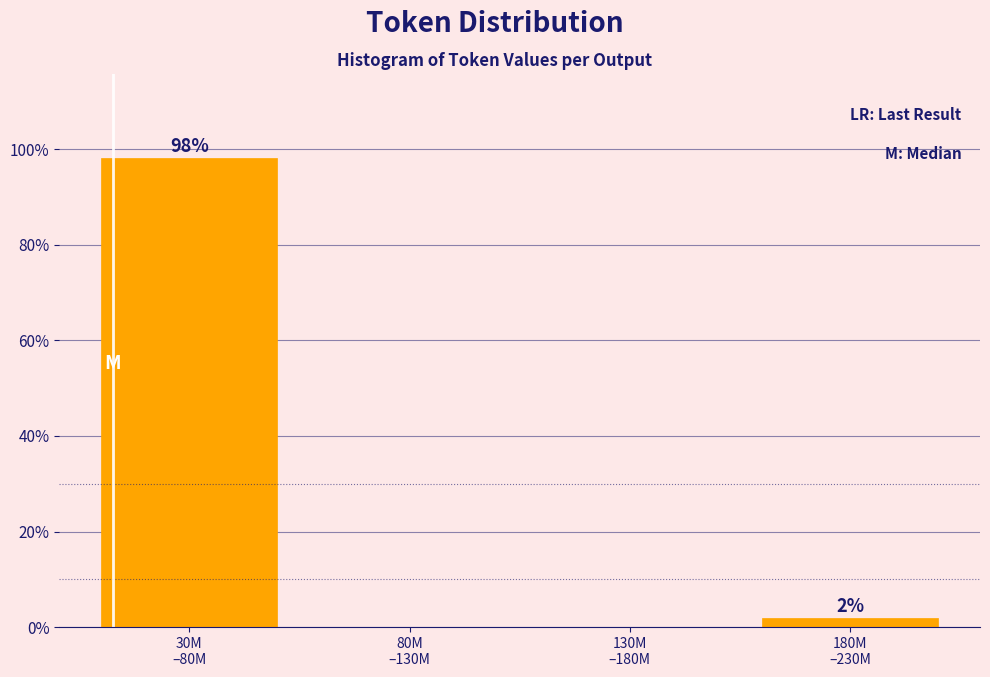

What is the sum of all values?

100.0